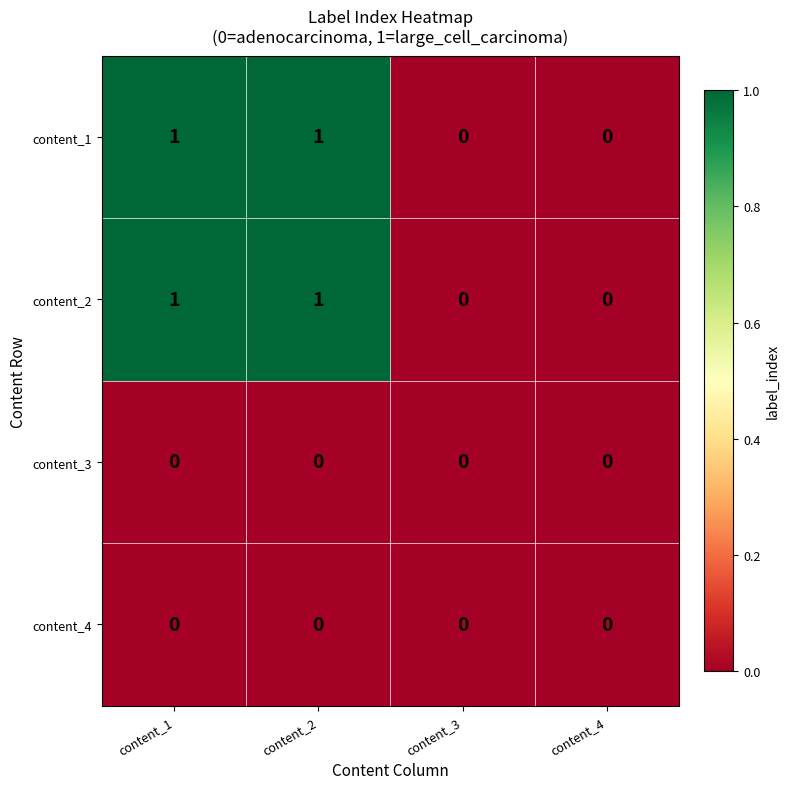

Is the value of content_4 at content_3 greater than the value of content_2 at content_1?

No